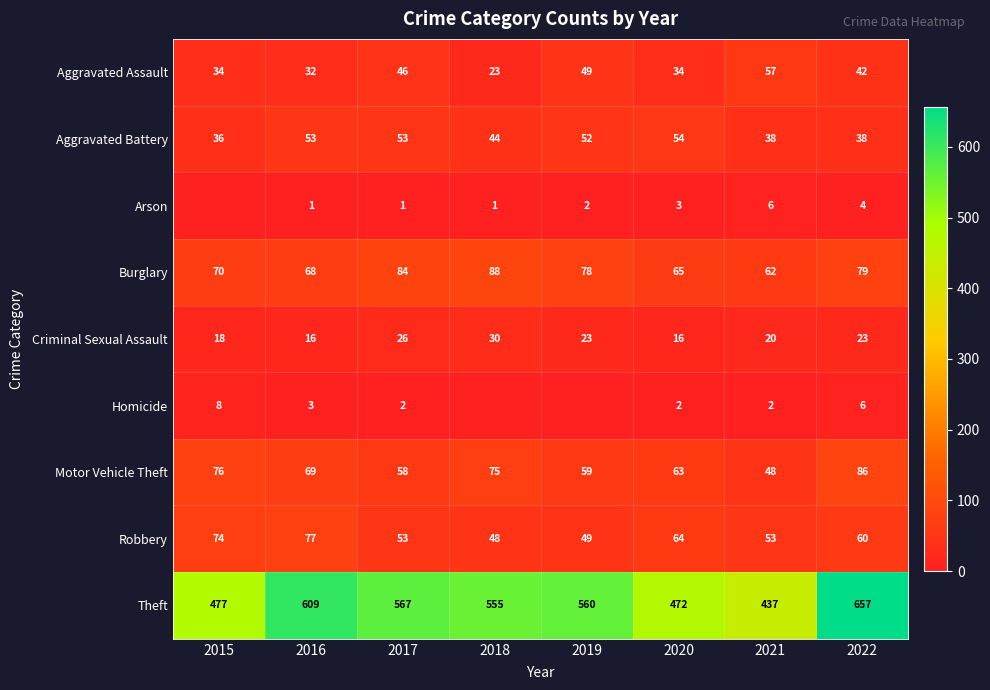

What is the lowest value of the Criminal Sexual Assault series?

16